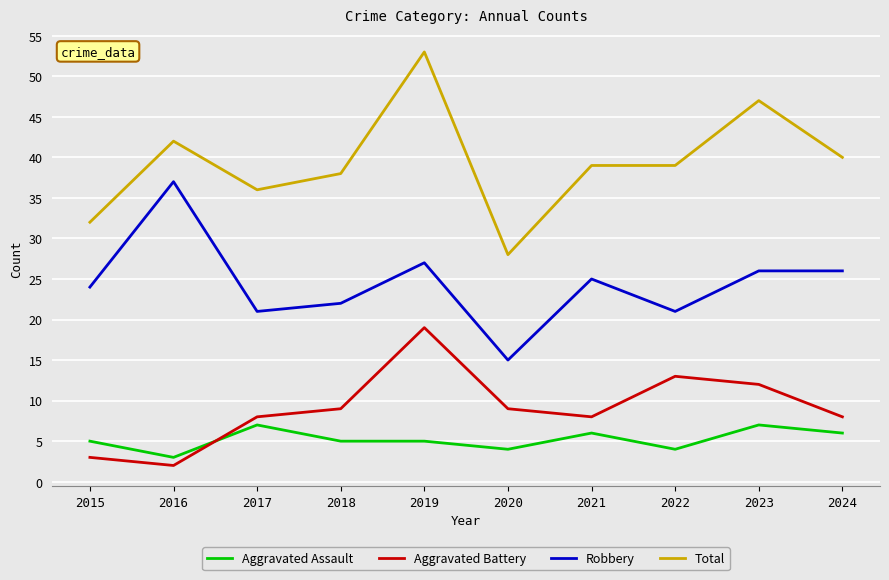

Reading left to right, transcribe all the data shown in this chart.

Aggravated Assault: 5	3	7	5	5	4	6	4	7	6
Aggravated Battery: 3	2	8	9	19	9	8	13	12	8
Robbery: 24	37	21	22	27	15	25	21	26	26
Total: 32	42	36	38	53	28	39	39	47	40